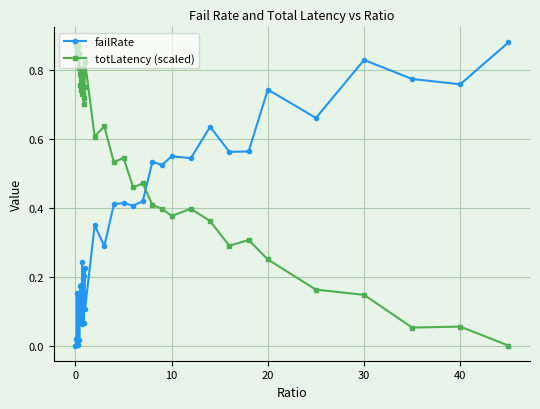

What is the sum of all totLatency (scaled) values?

23.3